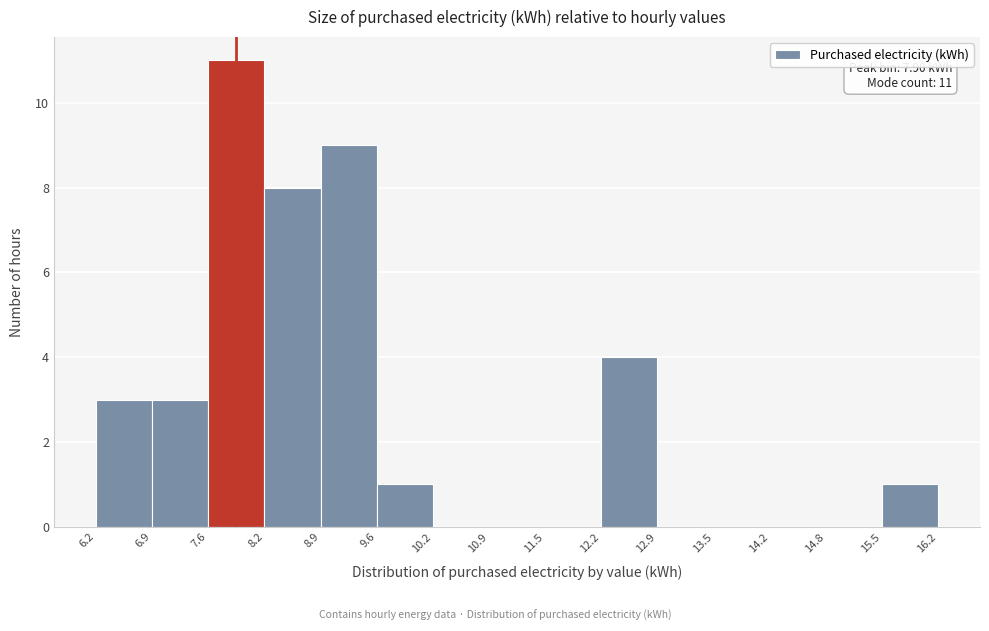

Which range on the x-axis has the tallest bar?

7.6 to 8.2